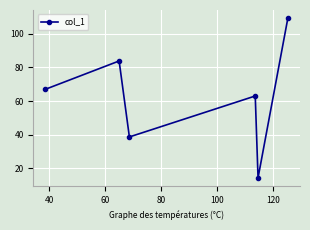

What is the difference between the maximum and minimum values?

95.0